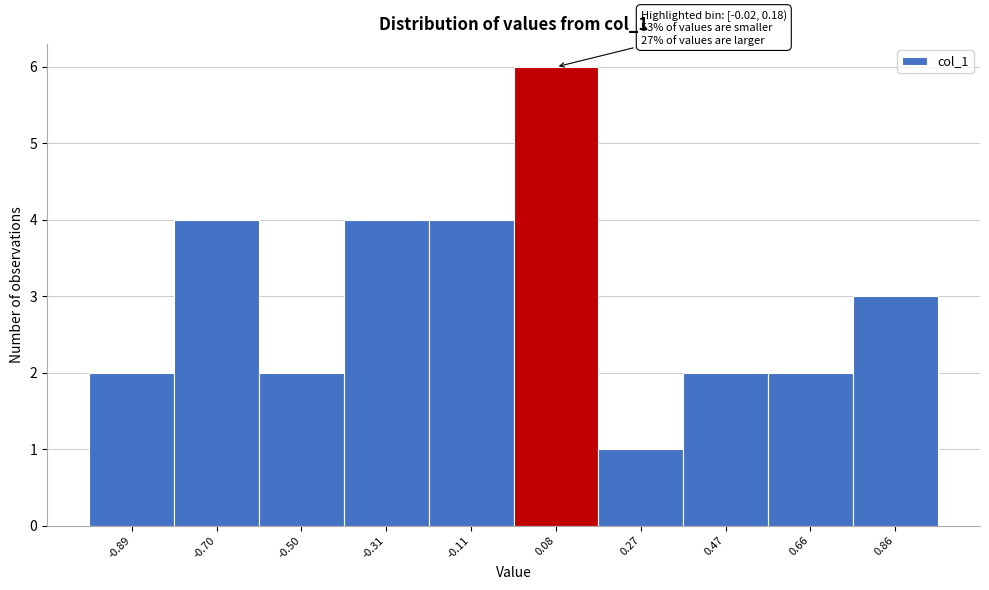

Which range on the x-axis has the tallest bar?

-0.02 to 0.18